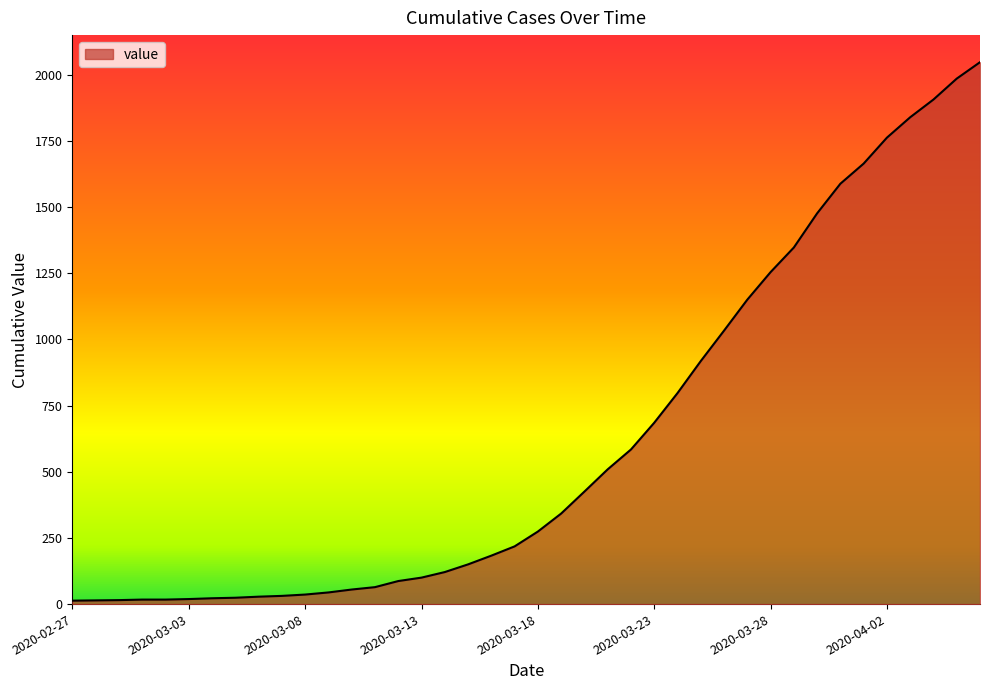

What is the difference between the maximum and minimum values?

2034